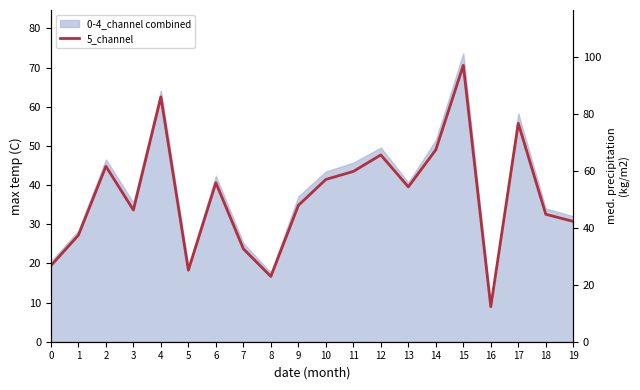

Approximately how many times larger is the value at 15 compared to 18?

2.2